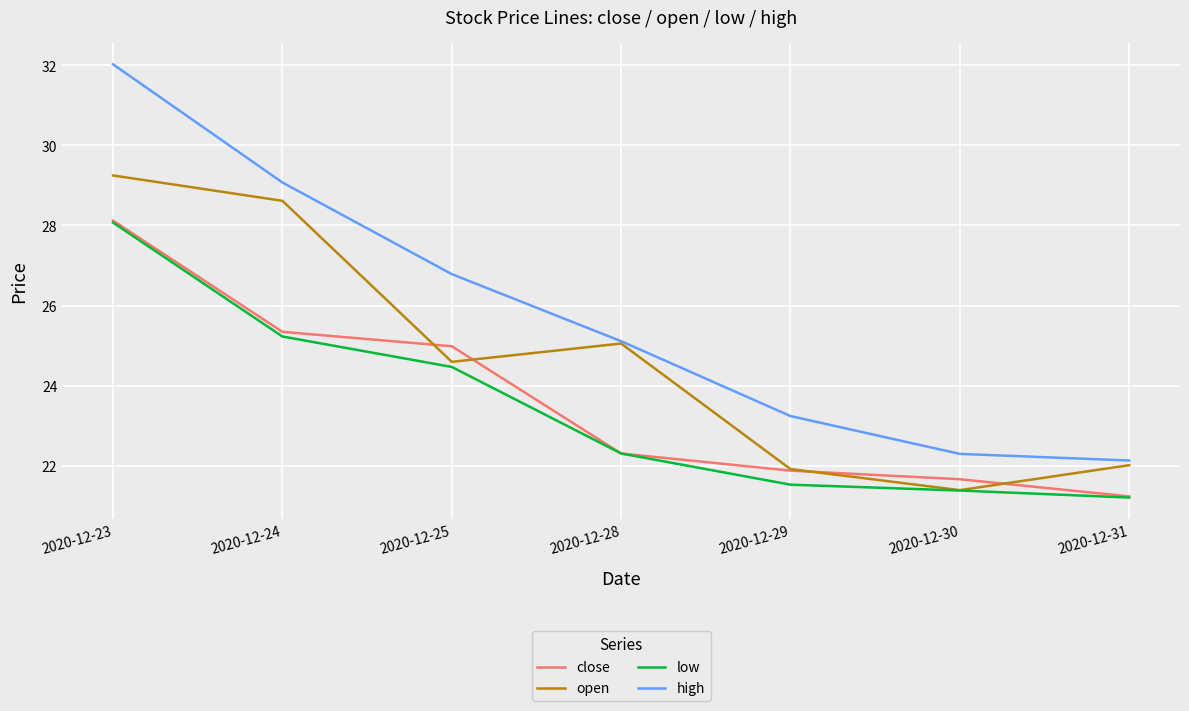

What is the spread (max minus min) of values at 2020-12-25?

2.3